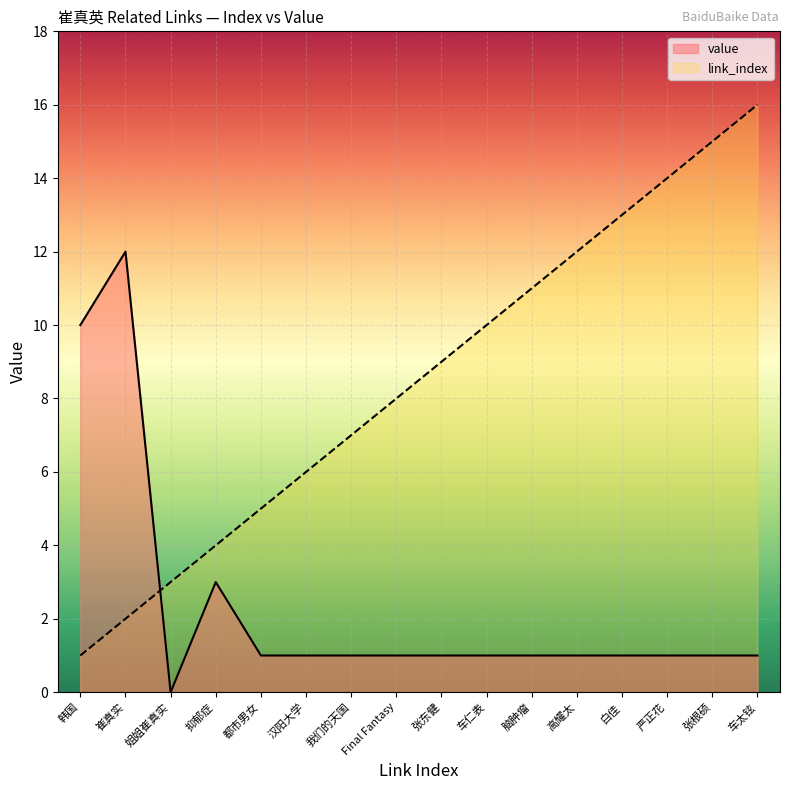

What are all the series names shown in the legend?

value, link_index